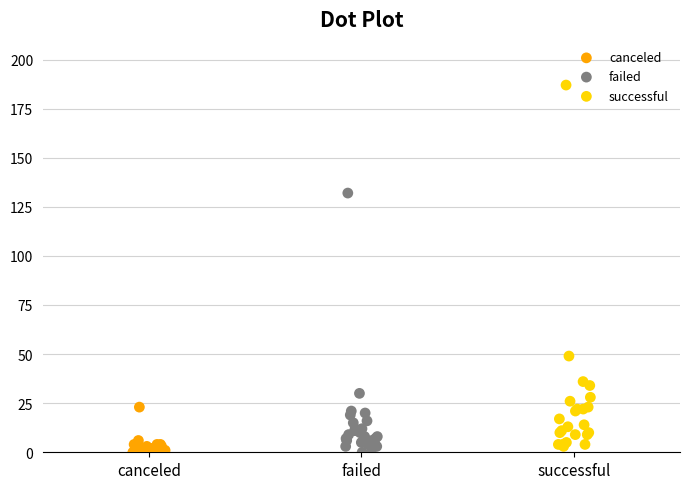

What are all the series names shown in the legend?

canceled, failed, successful